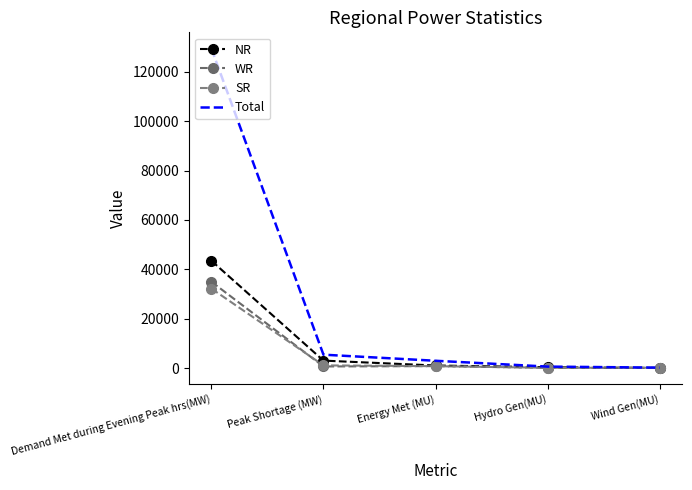

Reading right to left, list all the values displayed in this chart.

NR: 4	328	1024	3004	43494
WR: 39	60	776	636	34978
SR: 116	97	754	1070	32204
Total: 159	576	2938	5409	129537